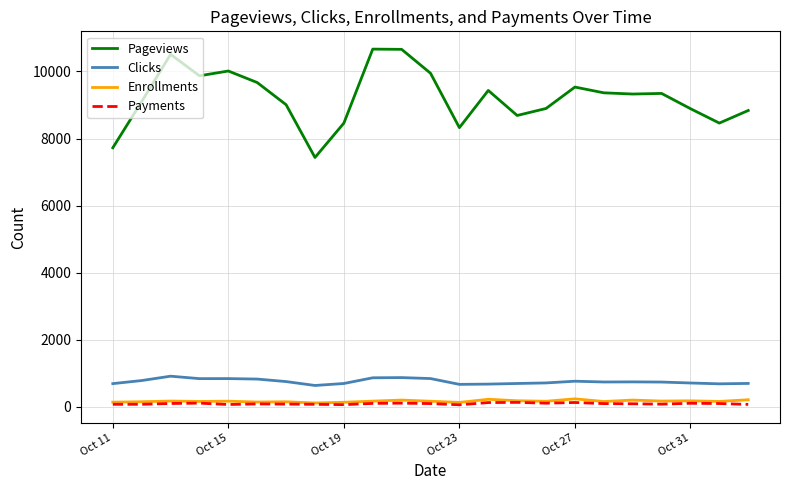

Which series has the largest range (max minus min)?

Pageviews